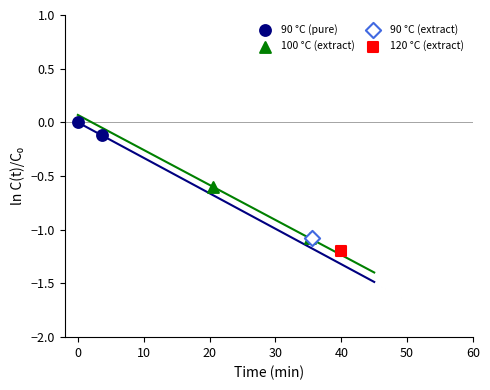

What are all the series names shown in the legend?

90 °C (pure), 100 °C (extract), 90 °C (extract), 120 °C (extract)